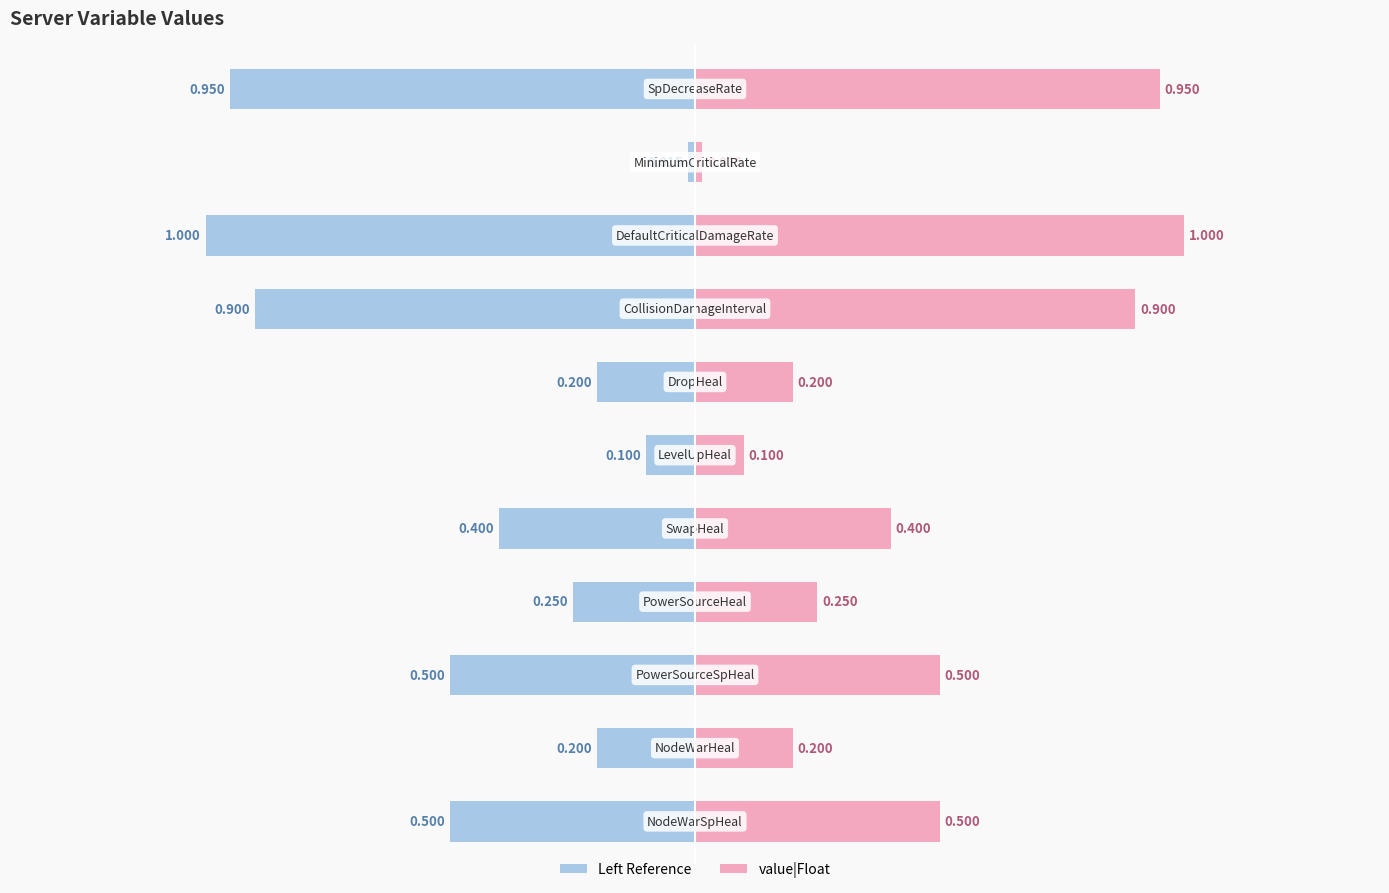

What is the sum of all values?

5.0